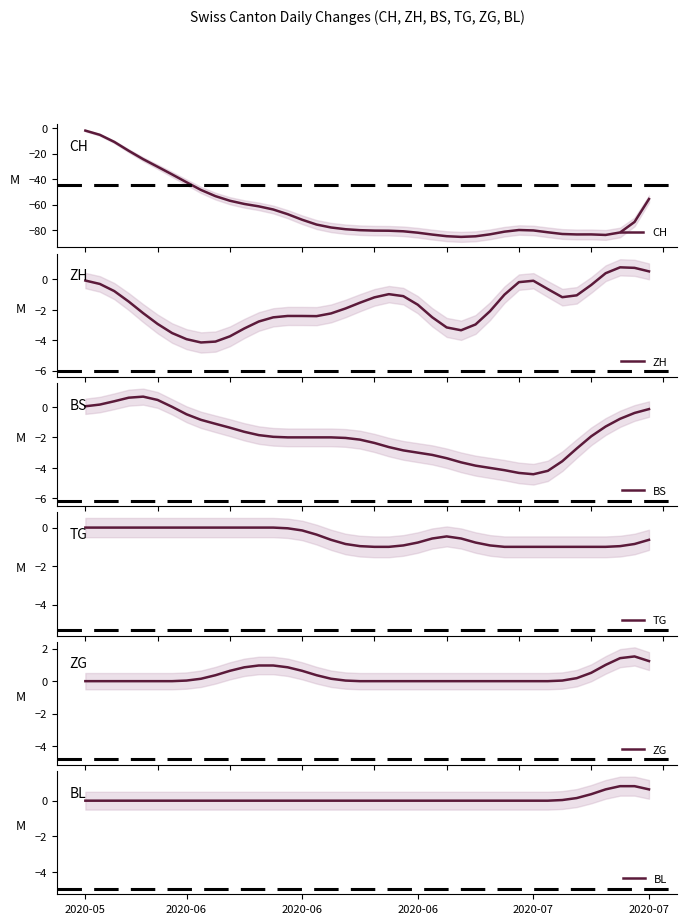

Between 2020-06 and 6, which is larger?

2020-06